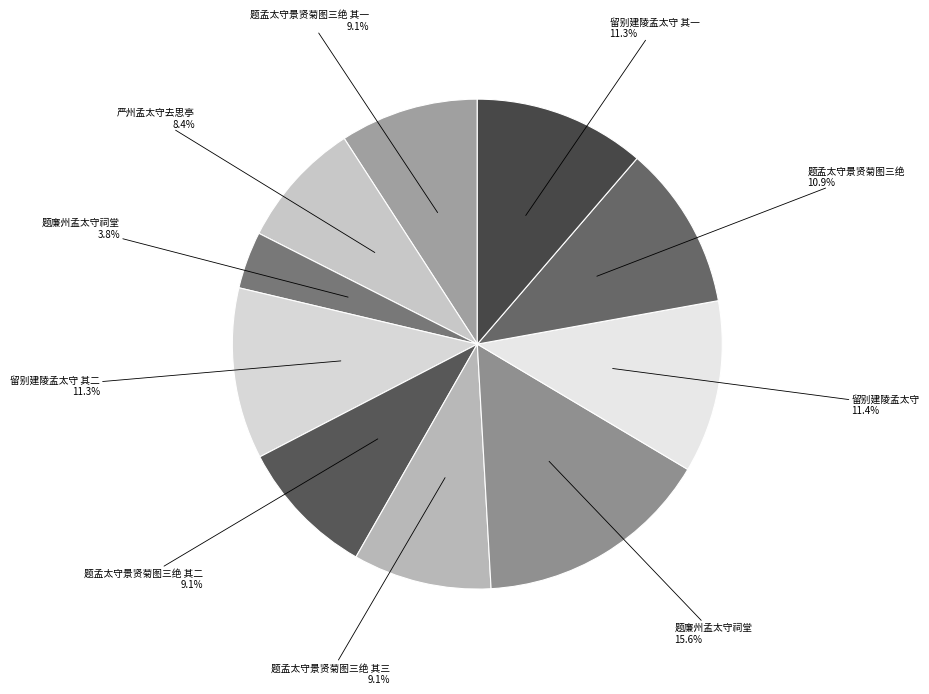

Count the number of slices in the pie.

10